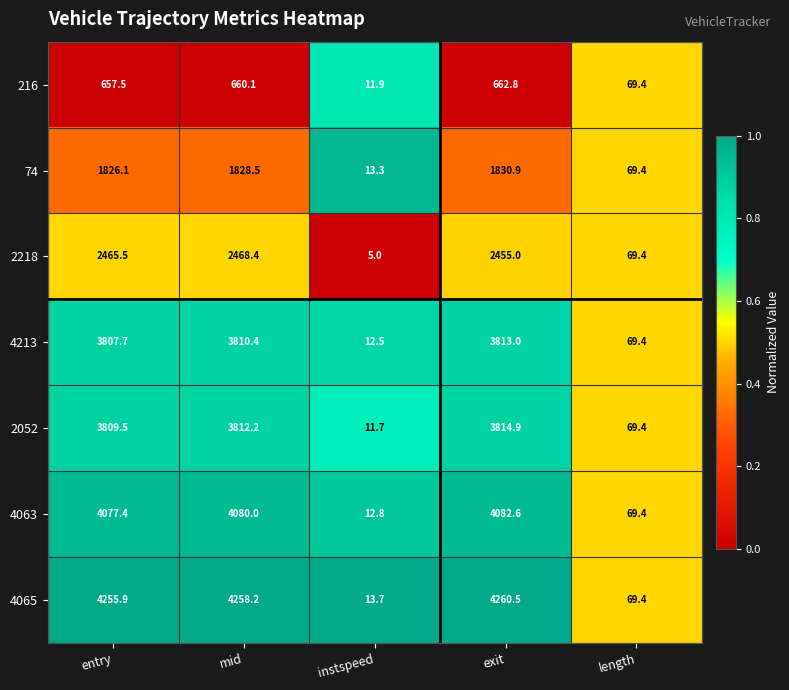

What is the sum of all 4213 values?

11513.0